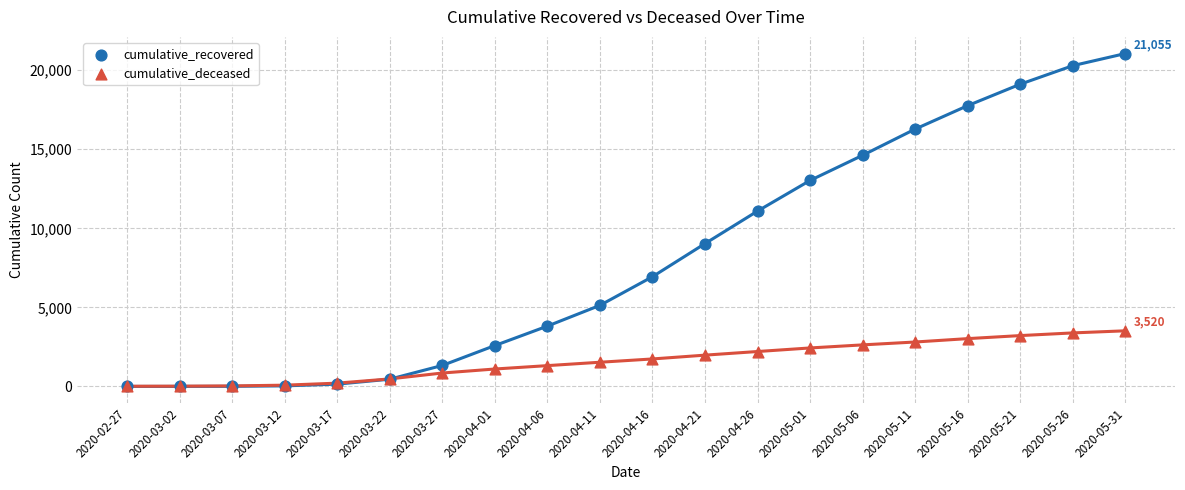

Across all series, what Y value is closest to 10528?

11092